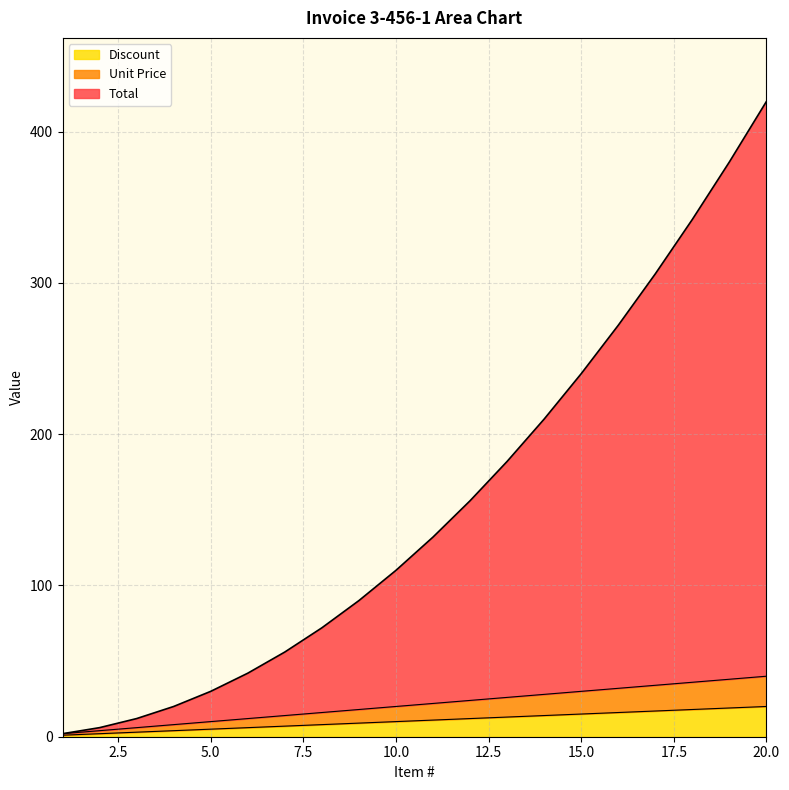

How many series are shown in this chart?

3